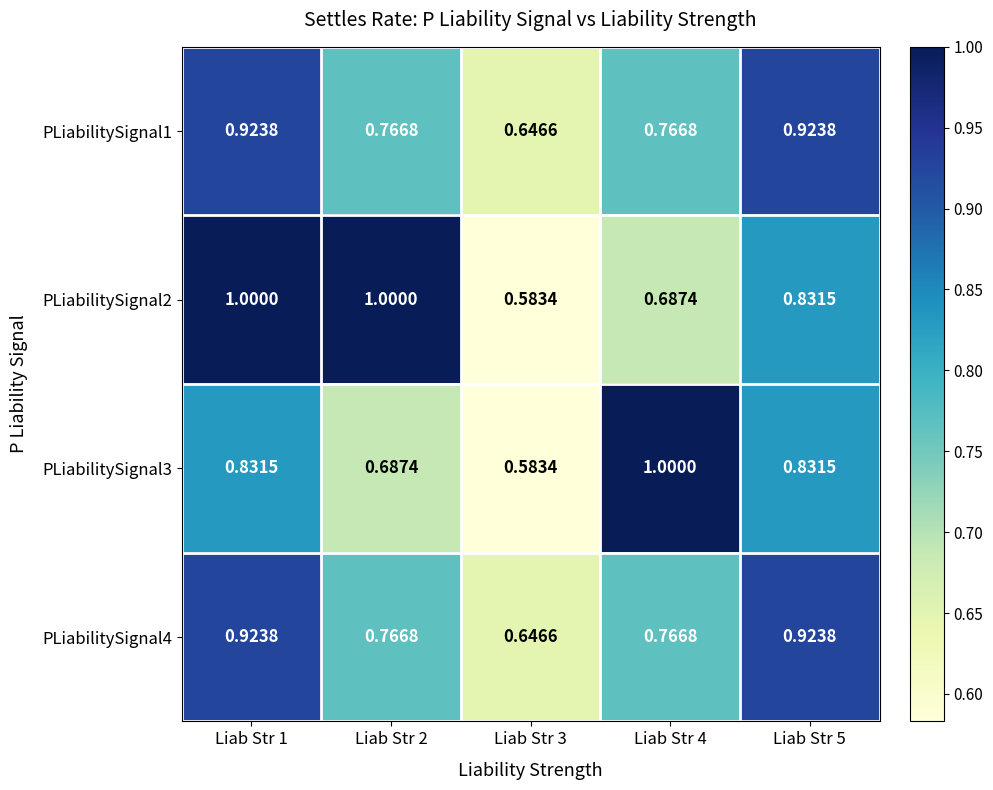

Is the value of PLiabilitySignal1 at Liab Str 2 greater than the value of PLiabilitySignal2 at Liab Str 1?

No